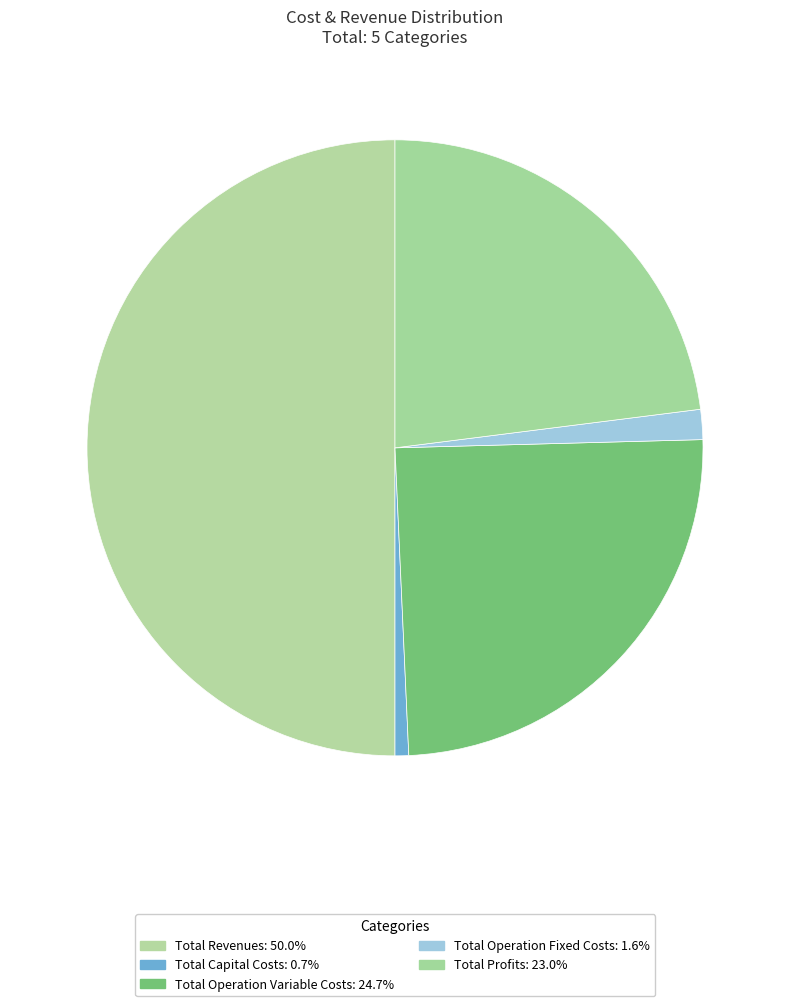

How much of the chart is everything except Total Operation Variable Costs?

75.3%